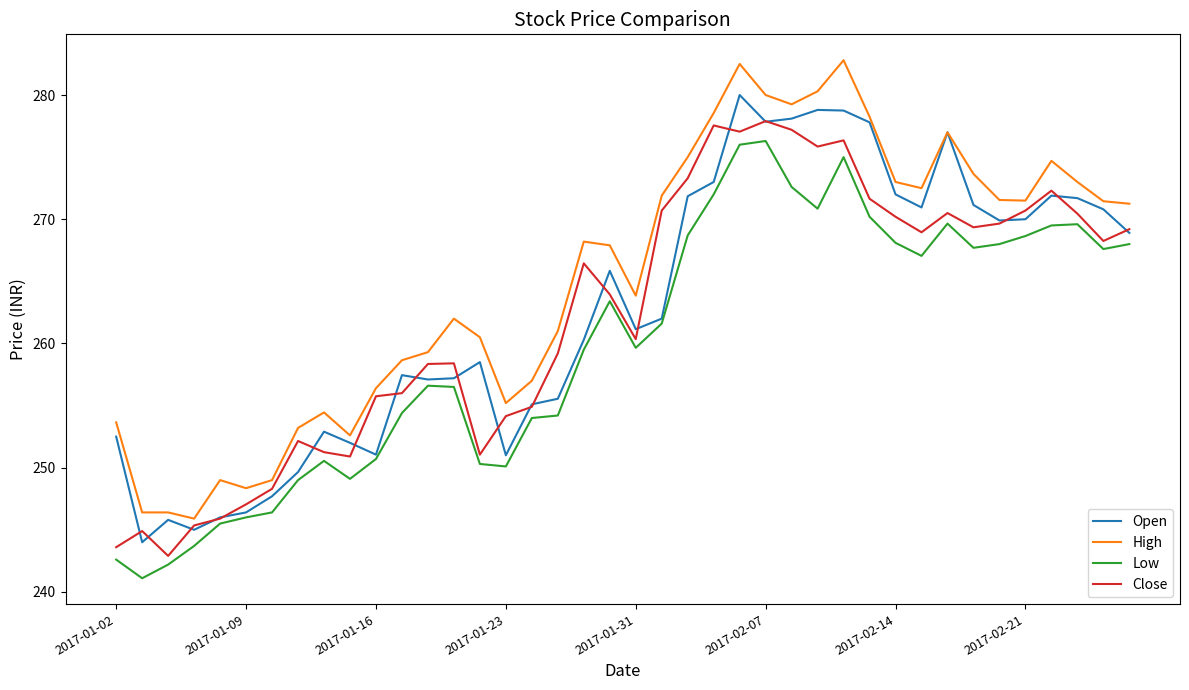

Which series has the largest total across all categories?

High